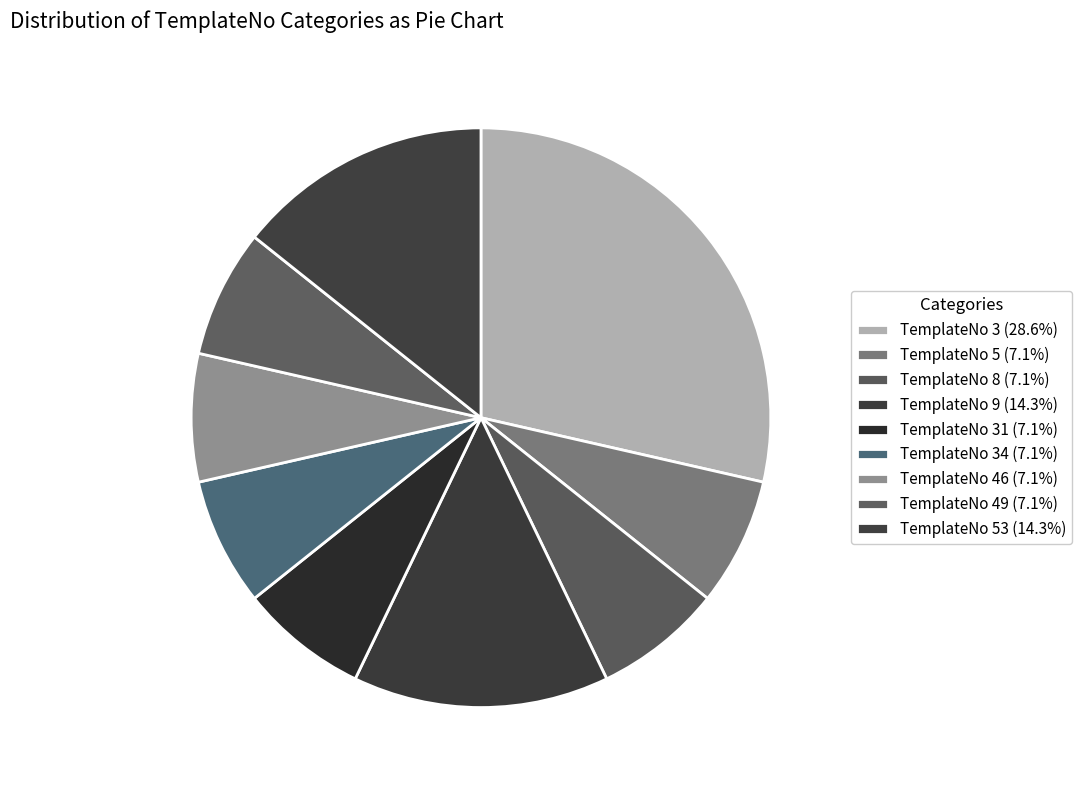

How many segments does this pie chart have?

9